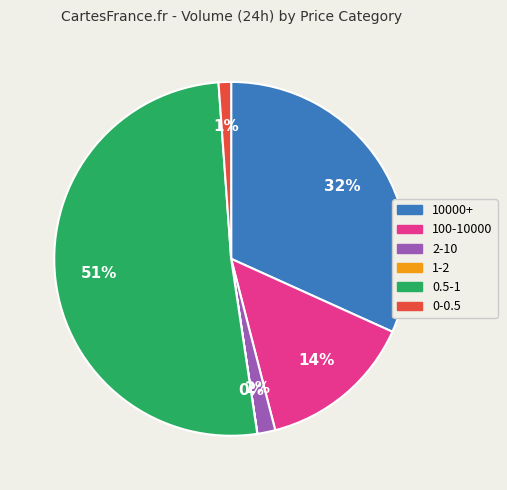

Does any single category account for the majority?

Yes